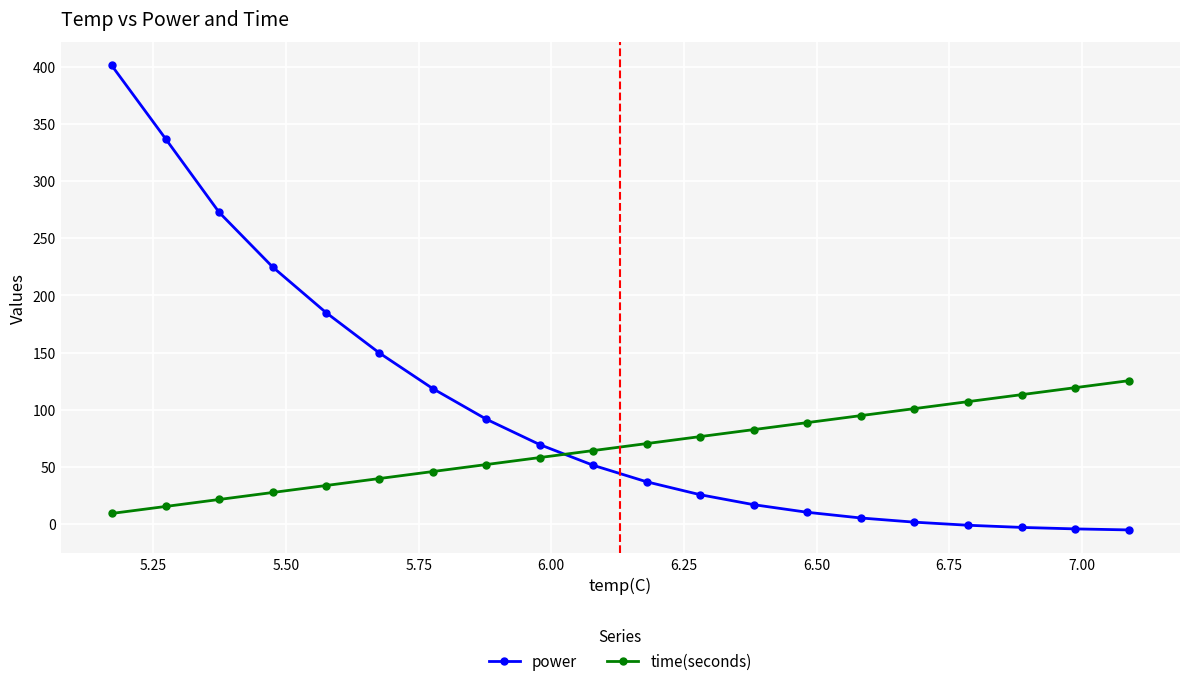

Which series ends up on top after the final intersection of power and time(seconds)?

time(seconds)